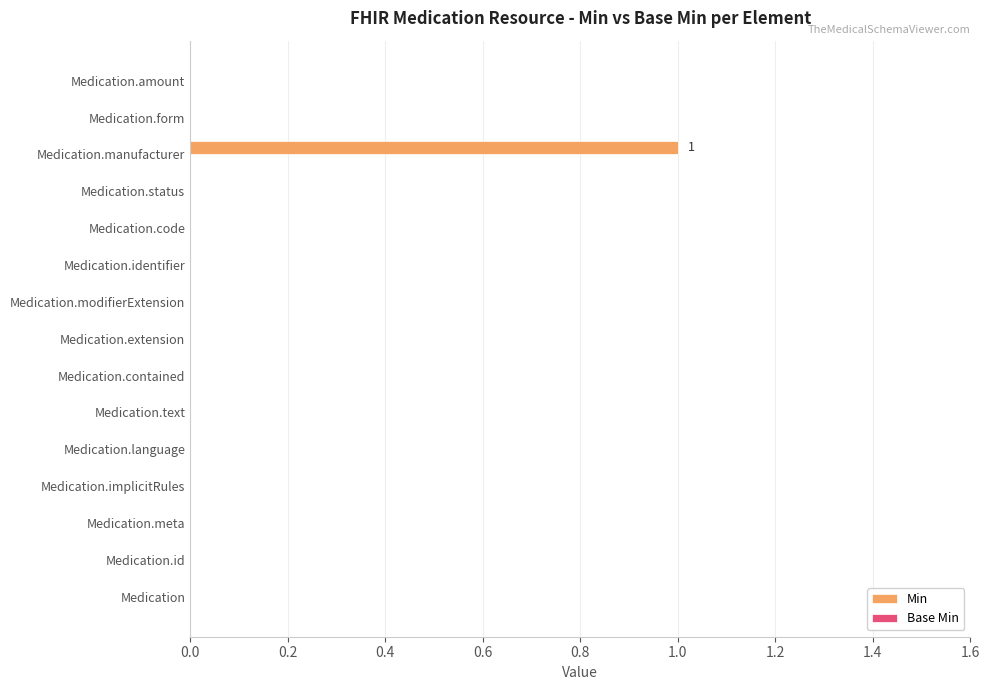

Which category has the highest value across all series?

Medication.manufacturer